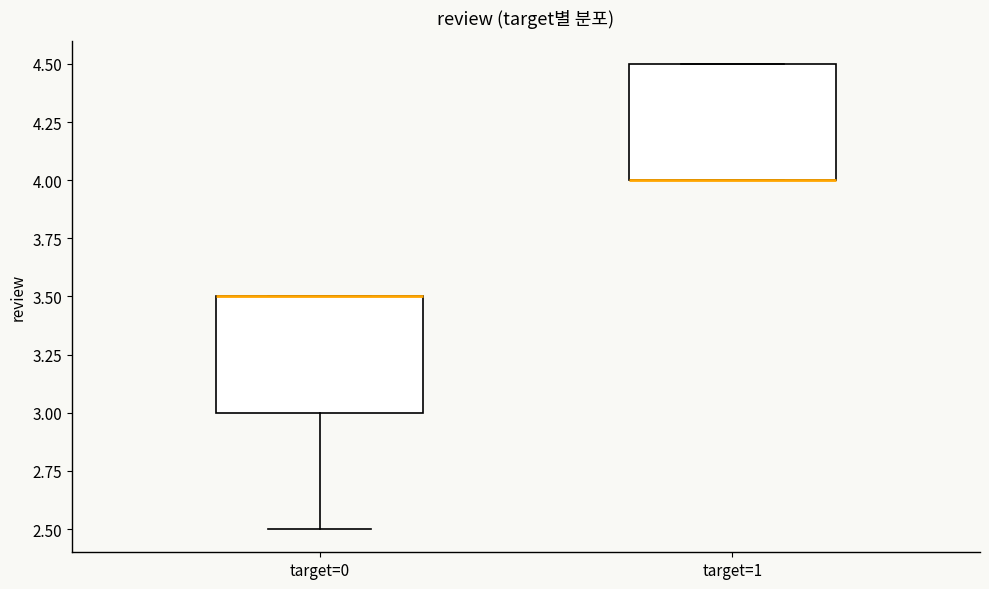

Reading left to right, read every box against the y-axis: the position of its median line, the range the box covers, and the ends of its whiskers. The values are not printed on the chart, so give them approximately, as read against the axis.

target=0: median 3.5 (drawn on the box's upper edge), box 3.0 to 3.5, whiskers 2.5 to 3.5
target=1: median 4.0 (drawn on the box's lower edge), box 4.0 to 4.5, whiskers 4.0 to 4.5